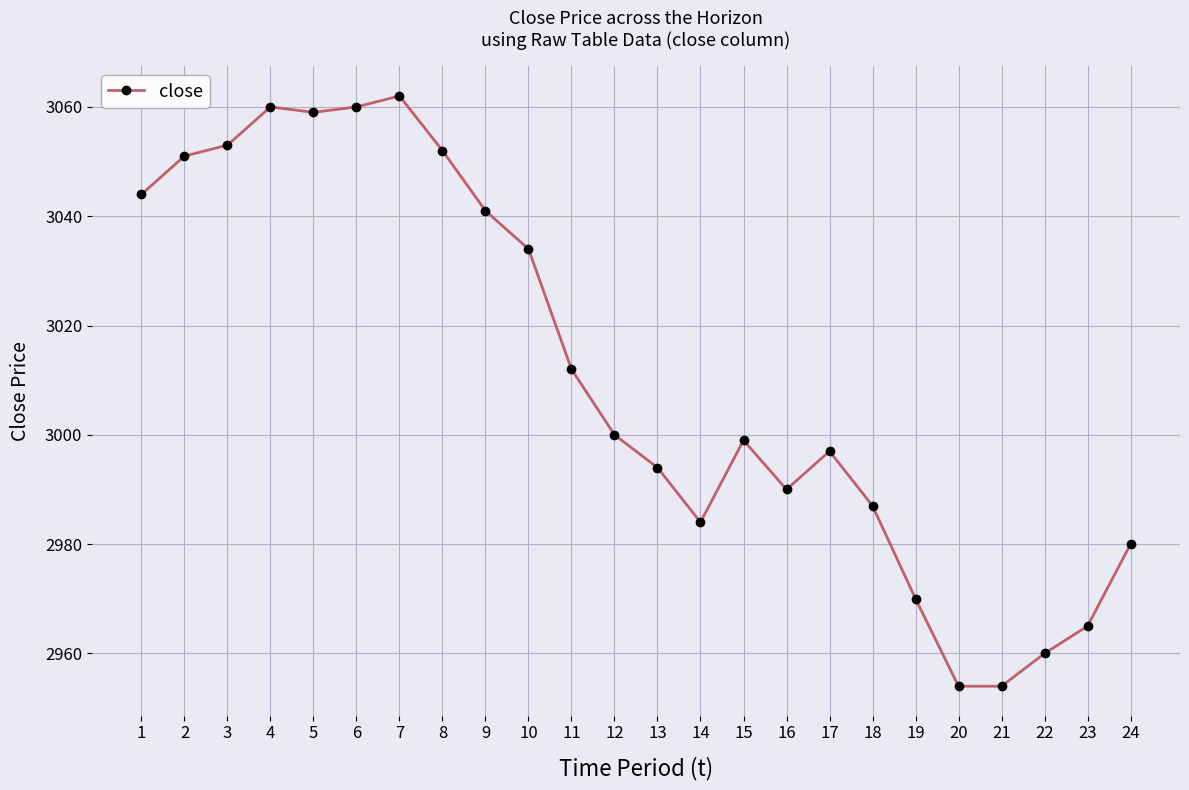

Reading left to right, extract all data points from this chart.

3044	3051	3053	3060	3059	3060	3062	3052	3041	3034	3012	3000	2994	2984	2999	2990	2997	2987	2970	2954	2954	2960	2965	2980